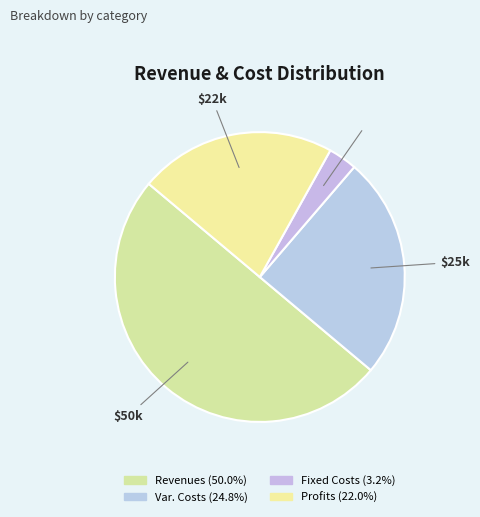

How many slices are in this pie chart?

4